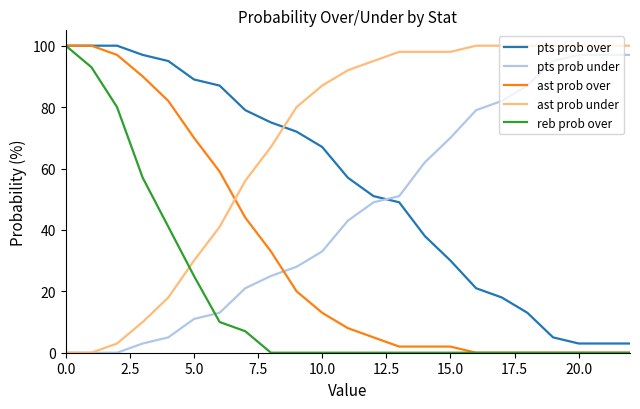

At how many categories does at least one series exceed 39?

23